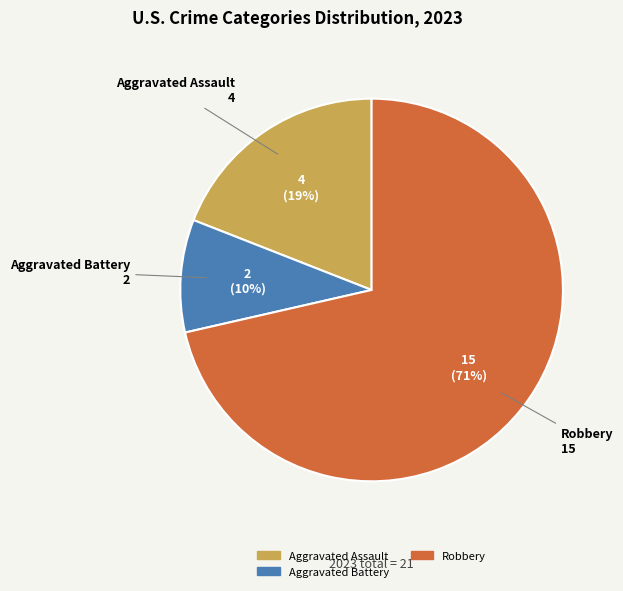

Does any single category account for the majority?

Yes